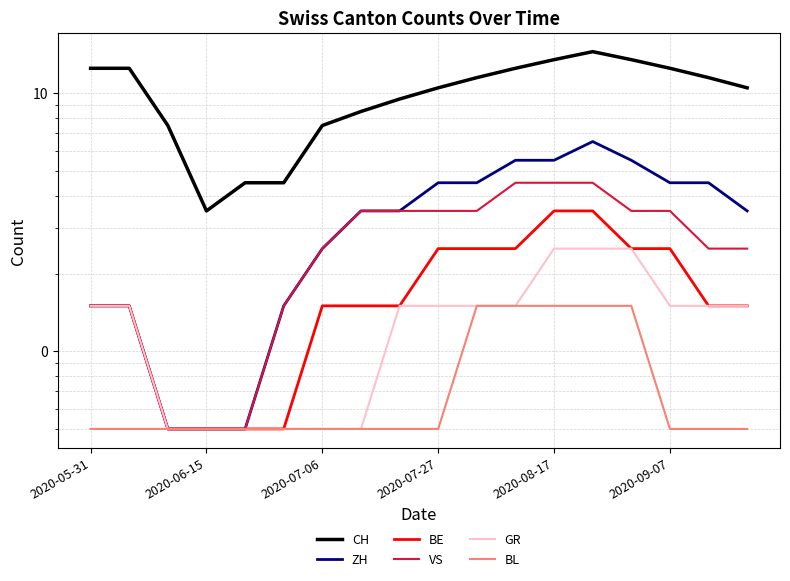

True or false: BL and GR cross at least once.

False